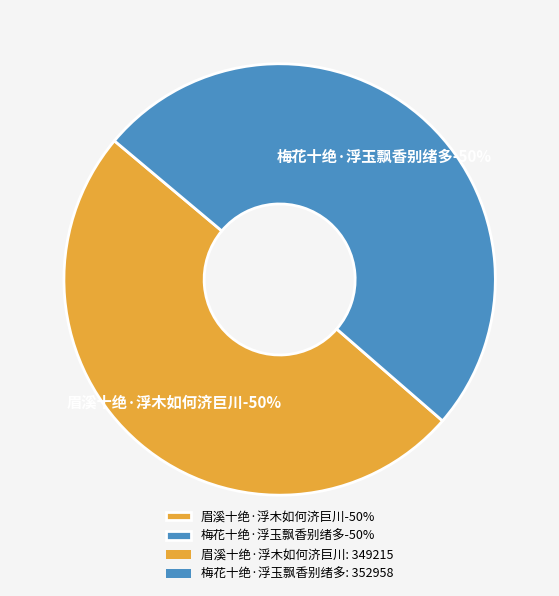

Is it true that 梅花十绝·浮玉飘香别绪多 is 60% of the pie?

False